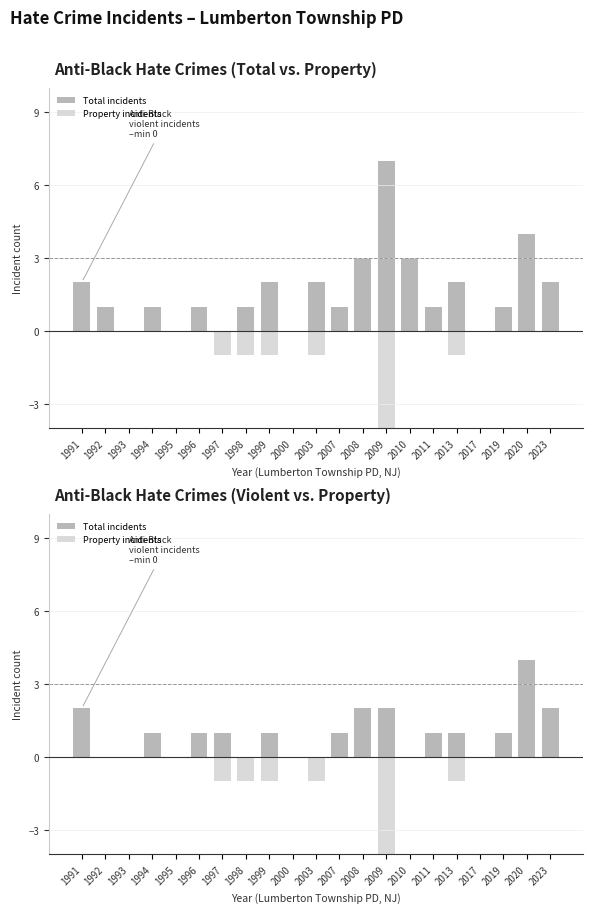

The value of Property incidents at 1995 is 0. True or false?

True